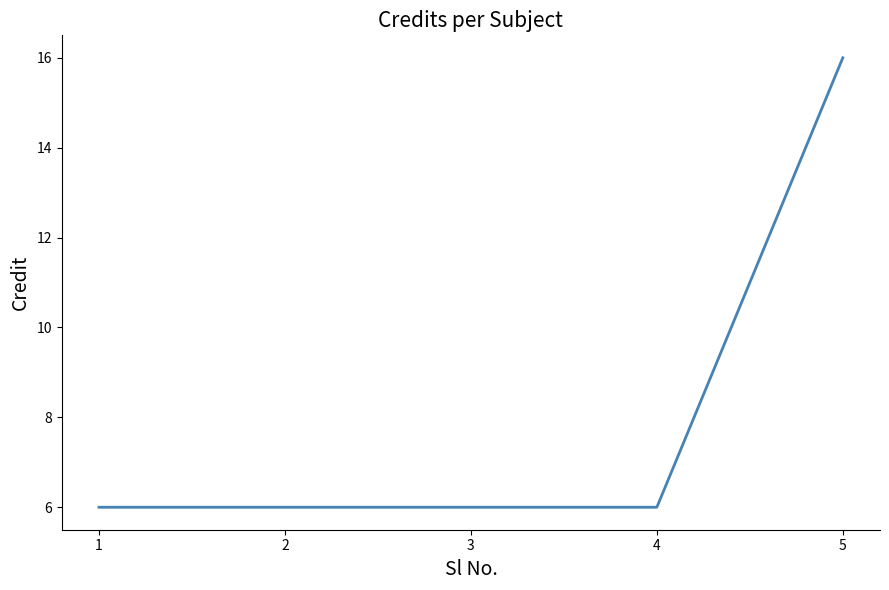

Is it true that the value at 2 is 1?

False